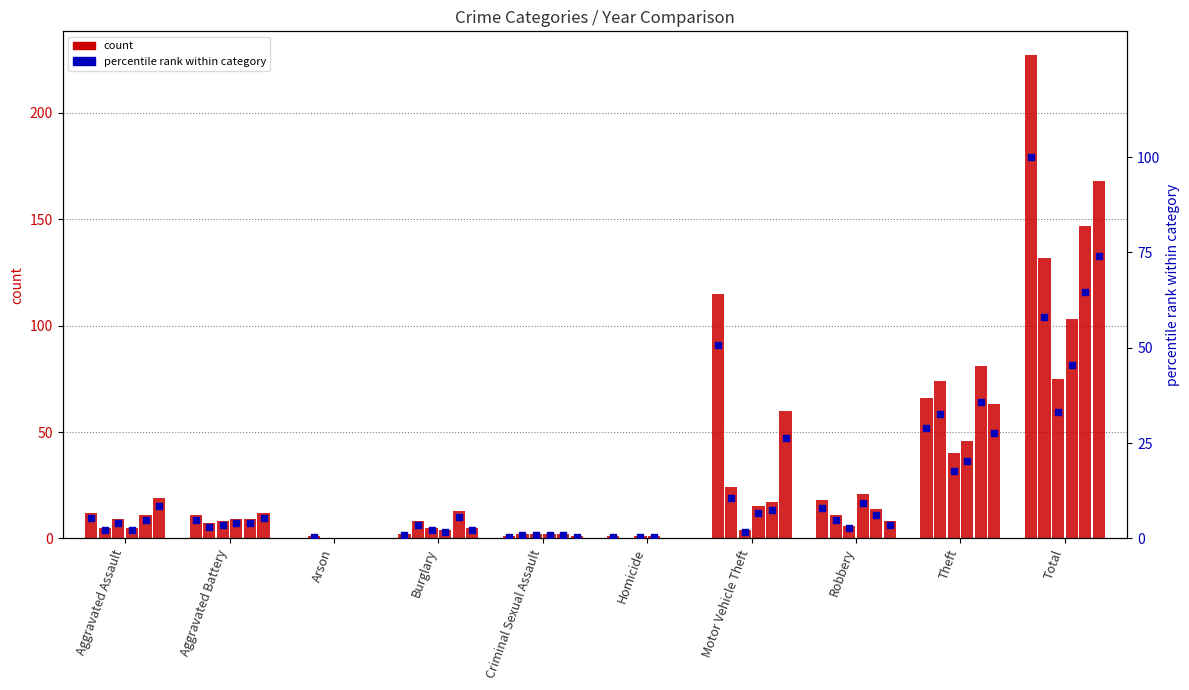

At which category is the sum across all series the highest?

Total